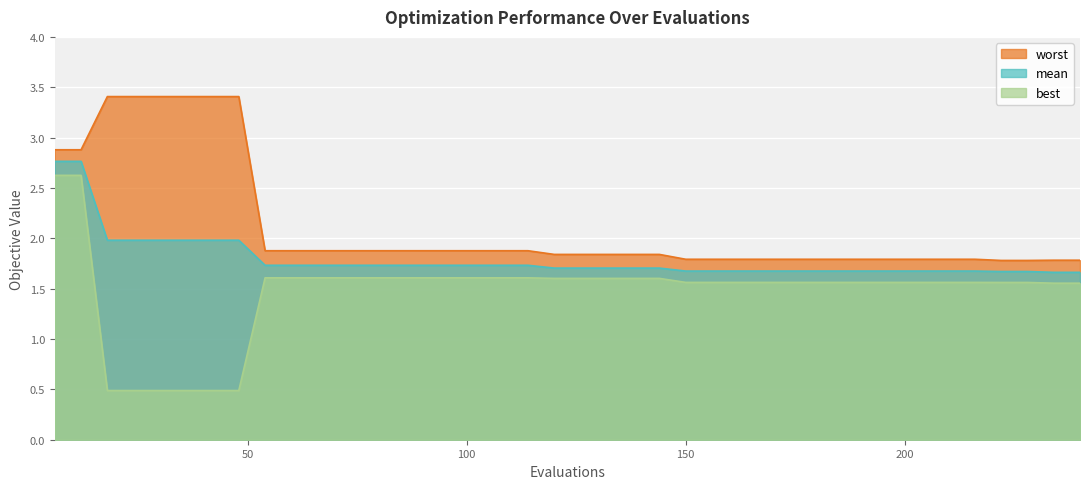

True or false: mean and worst cross at least once.

False